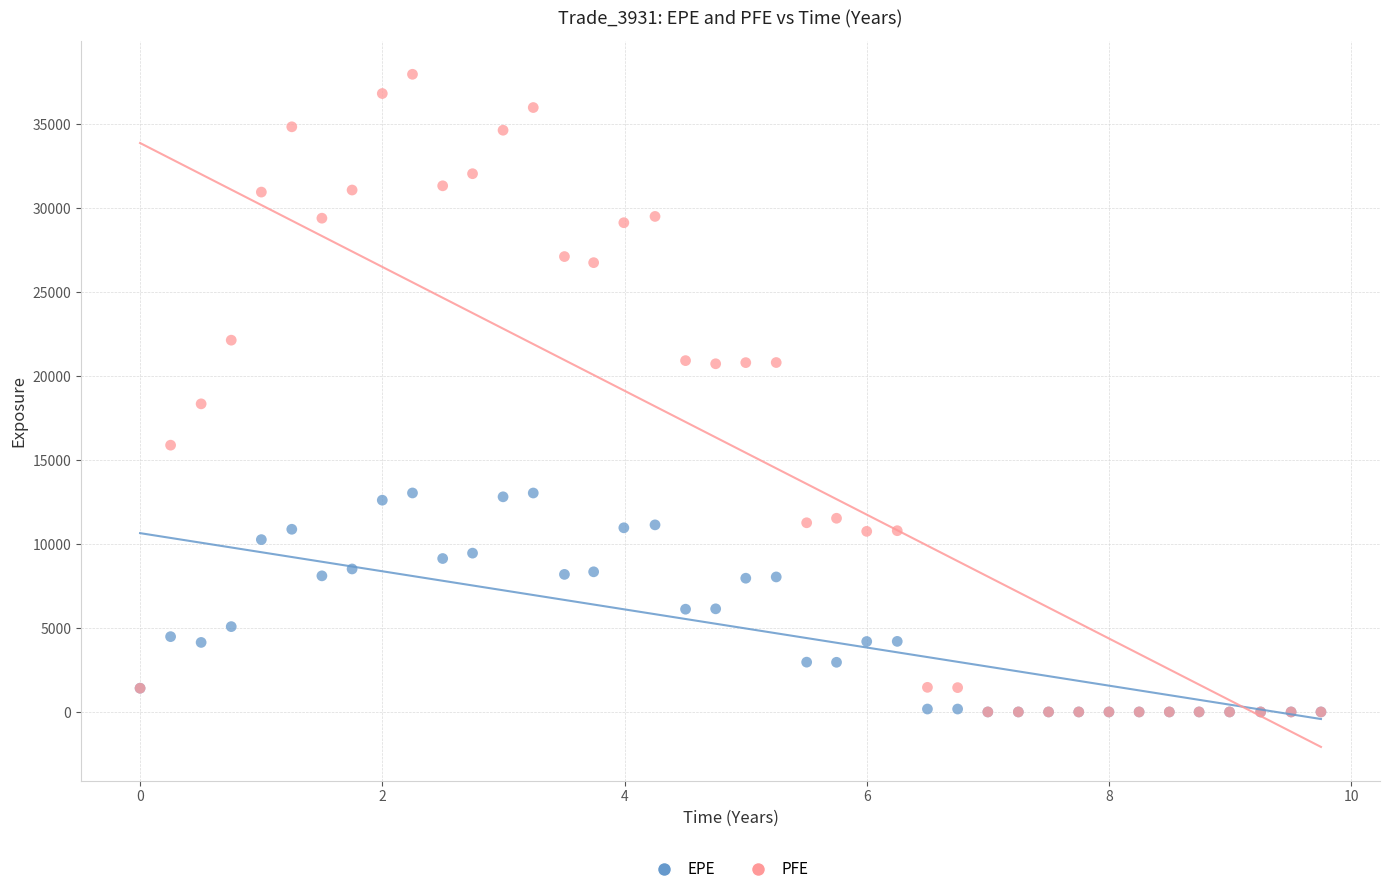

What are all the series names shown in the legend?

EPE, PFE